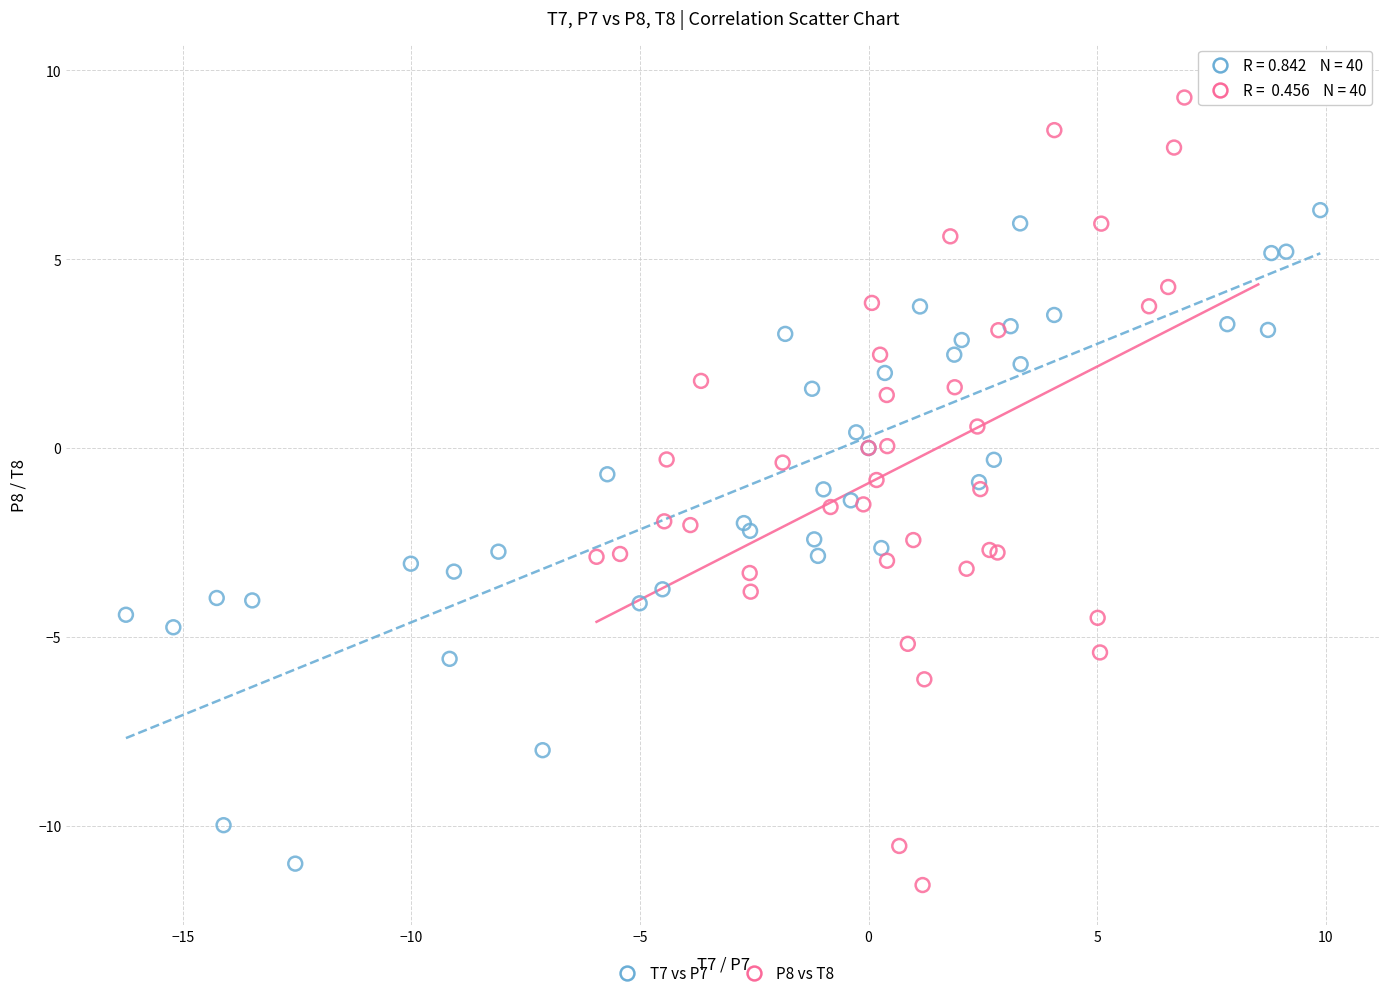

What are all the series names shown in the legend?

T7 vs P7, P8 vs T8